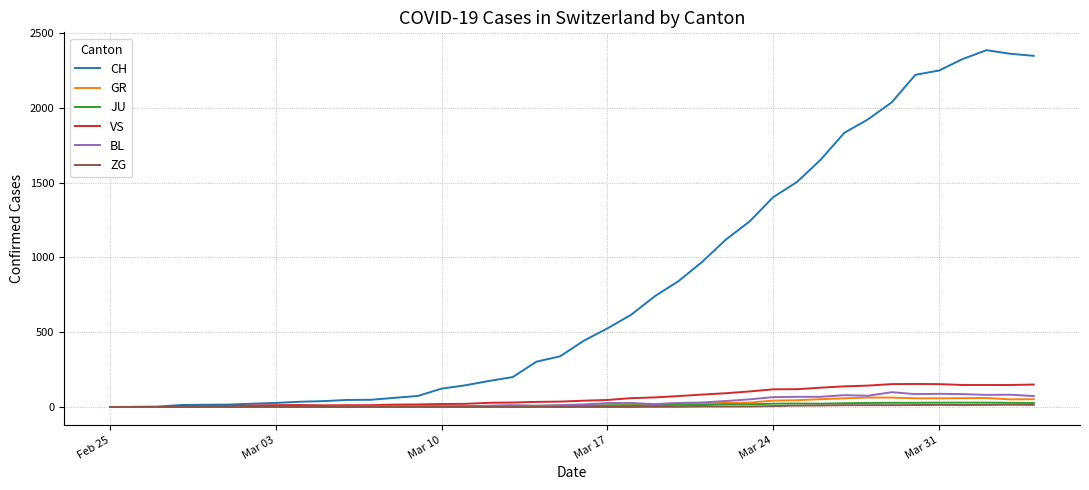

How many lines are shown in the chart?

6